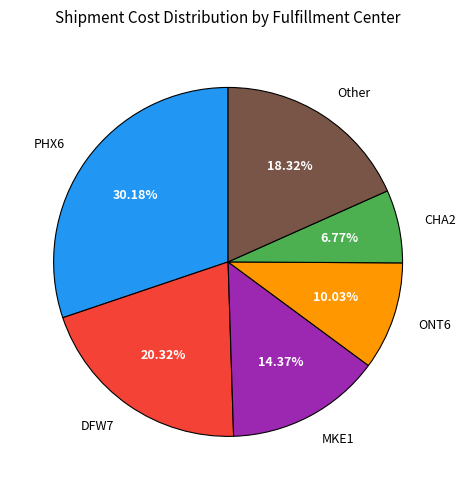

Approximately how many times larger is the value at DFW7 compared to ONT6?

2.0